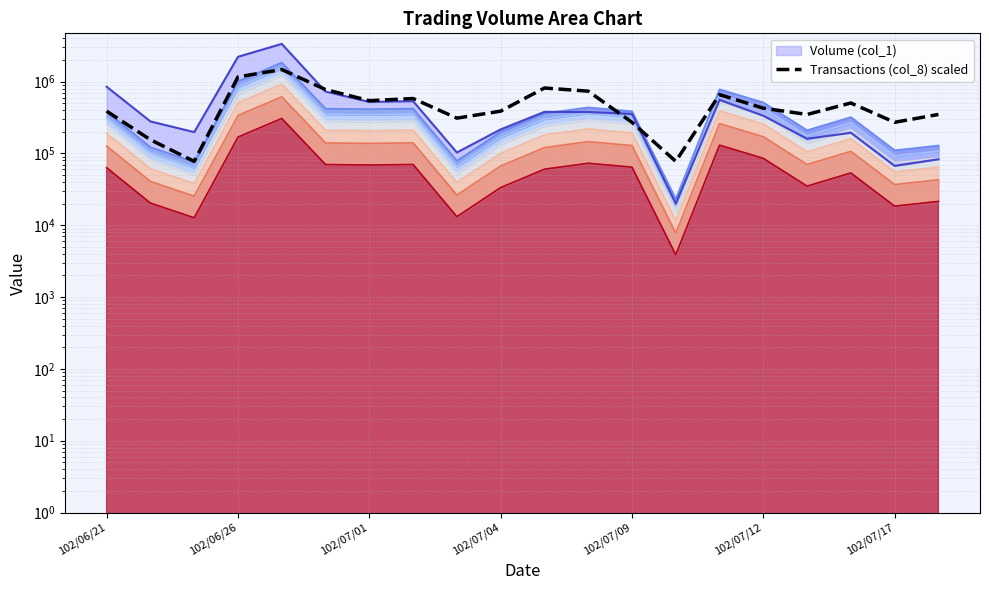

The value at 14 is 658973.7. True or false?

True